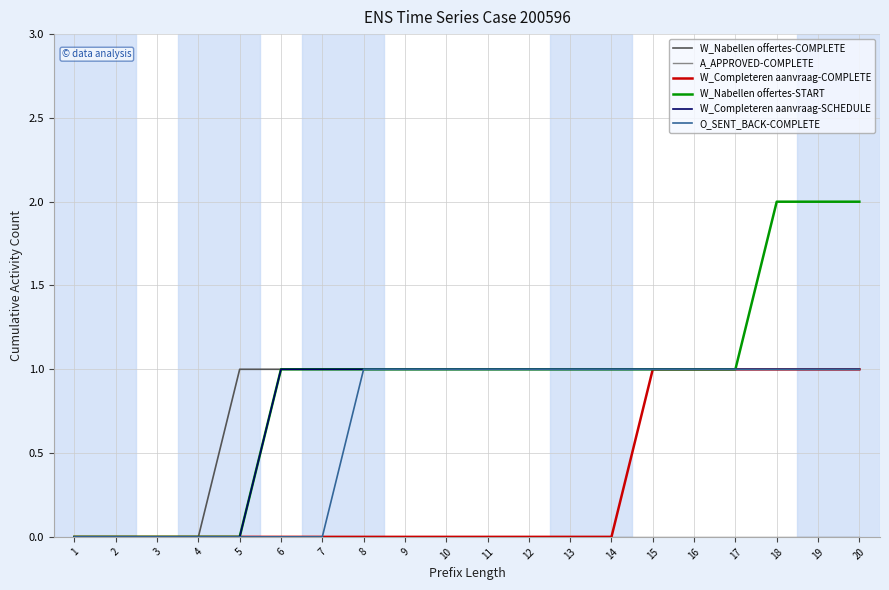

The O_SENT_BACK-COMPLETE series shows 1 at 18. True or false?

True